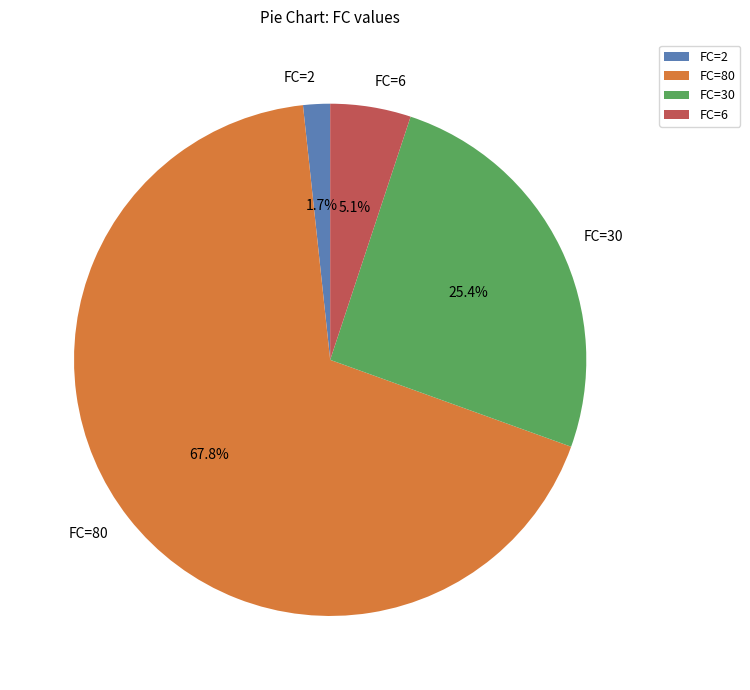

To the nearest percent, what is the difference between the largest and smallest slice percentages?

66%